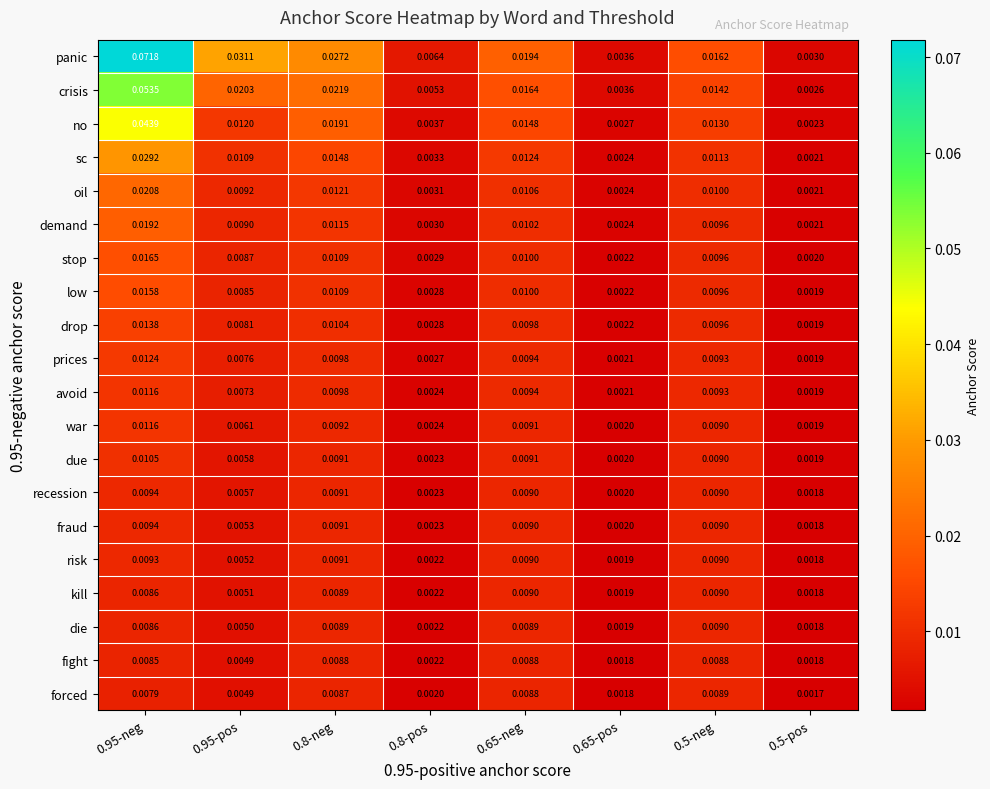

Which series has the largest total across all categories?

panic